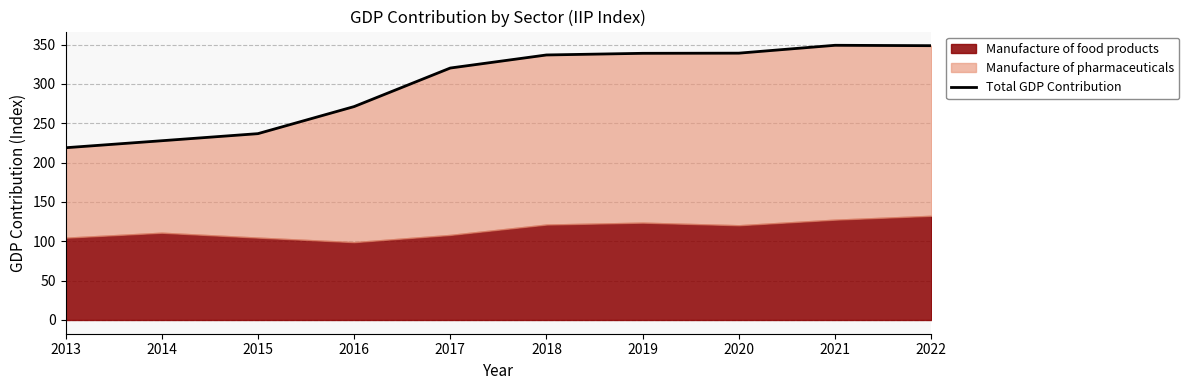

Count the number of categories in the chart.

10